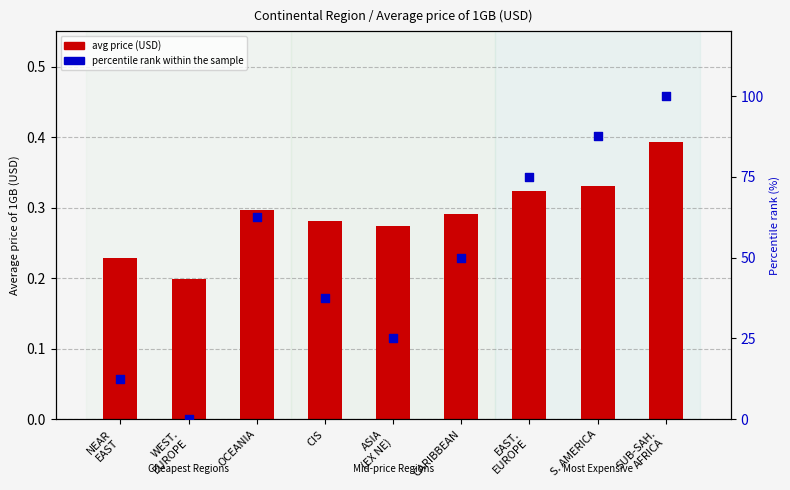

What are all the series names shown in the legend?

avg price (USD), percentile rank within the sample